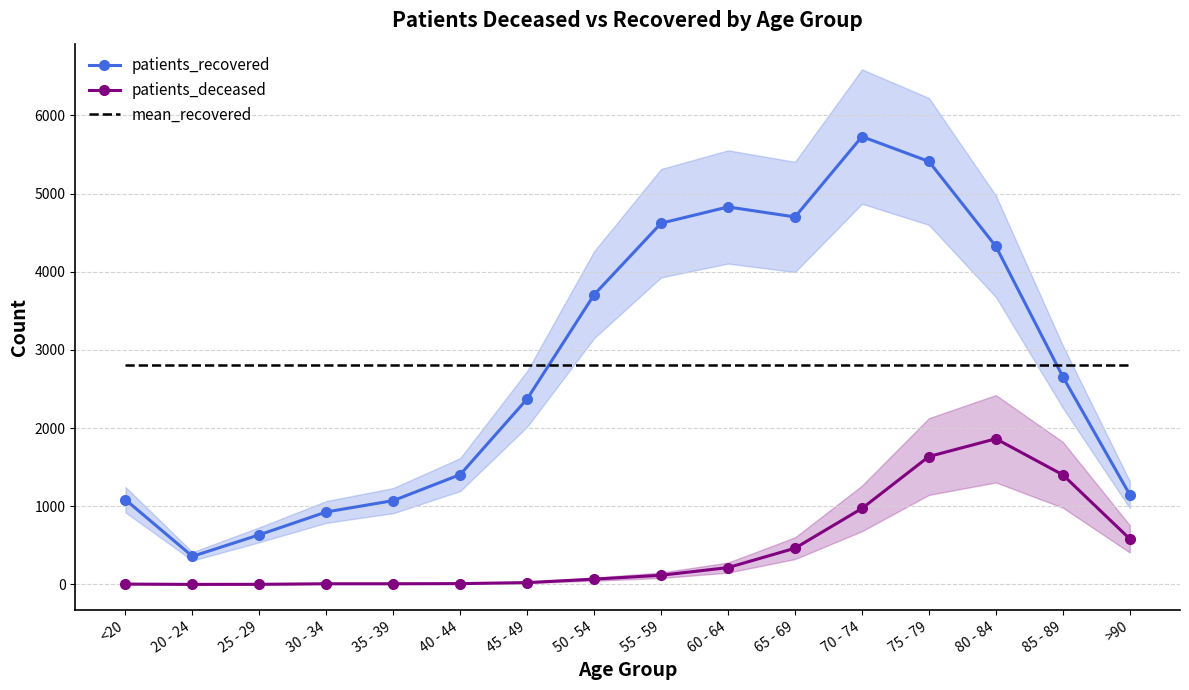

What is the maximum value shown in the chart?

5730.0